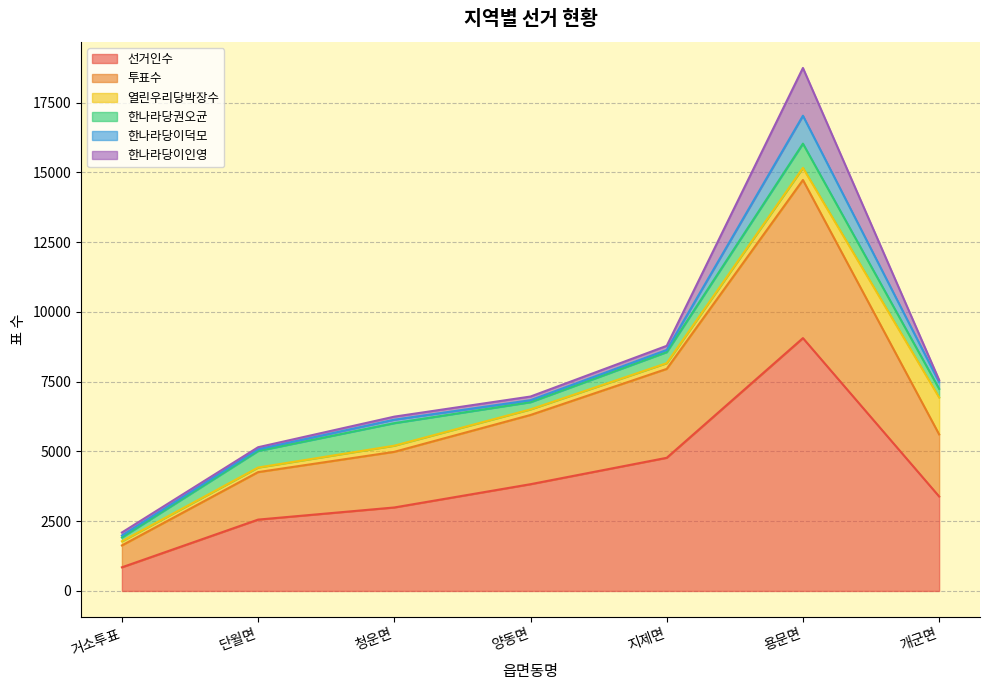

Where is the first local maximum for 한나라당이덕모?

청운면